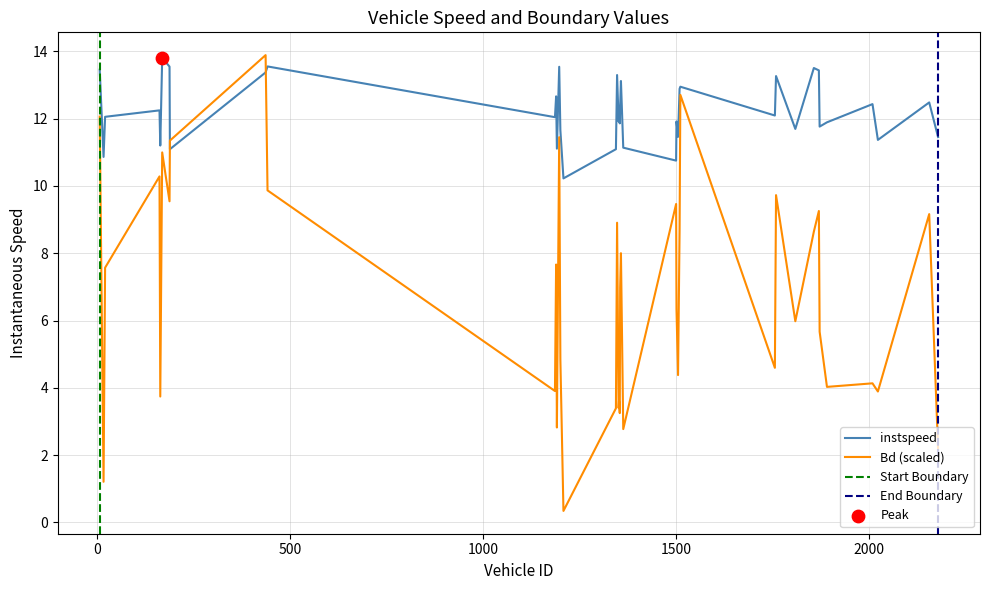

Which series contains the highest Y value?

Bd